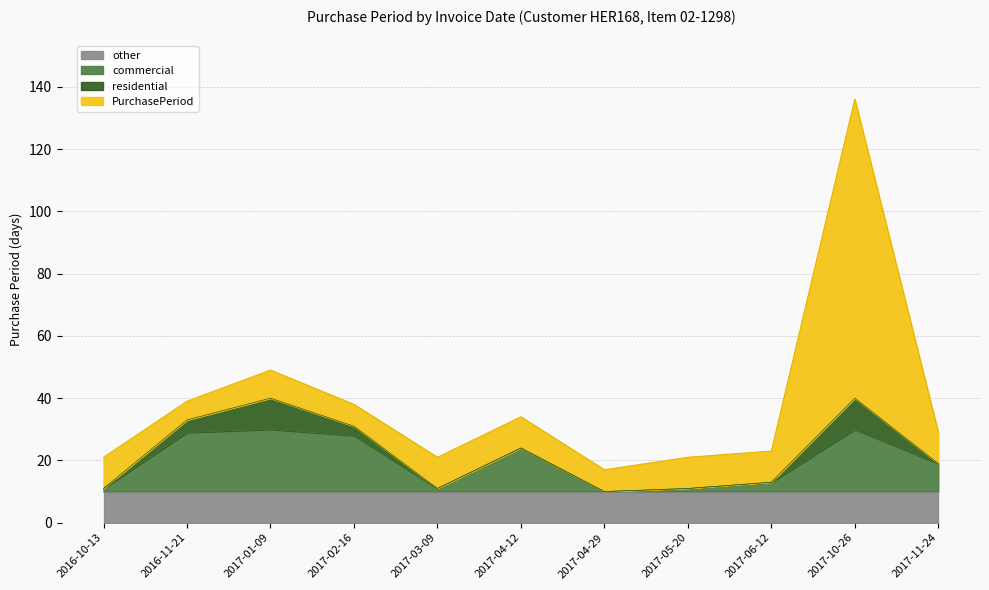

List the labels in order of value, smallest first.

2017-04-29, 2016-10-13, 2017-03-09, 2017-05-20, 2017-06-12, 2017-11-24, 2017-04-12, 2017-02-16, 2016-11-21, 2017-01-09, 2017-10-26